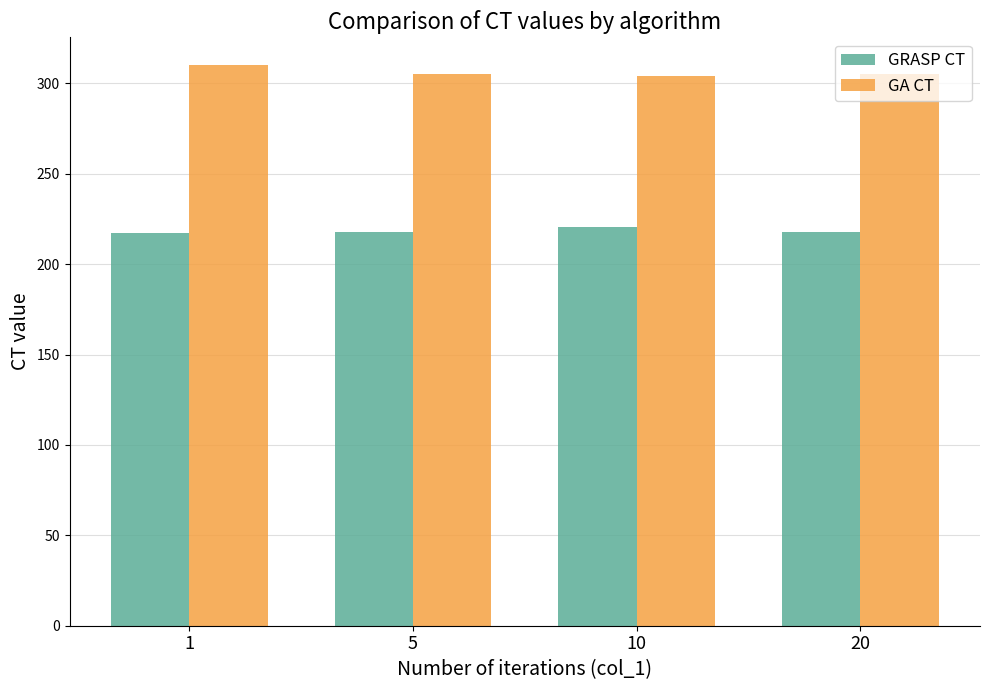

At 20, list the series in order from largest to smallest.

GA CT, GRASP CT